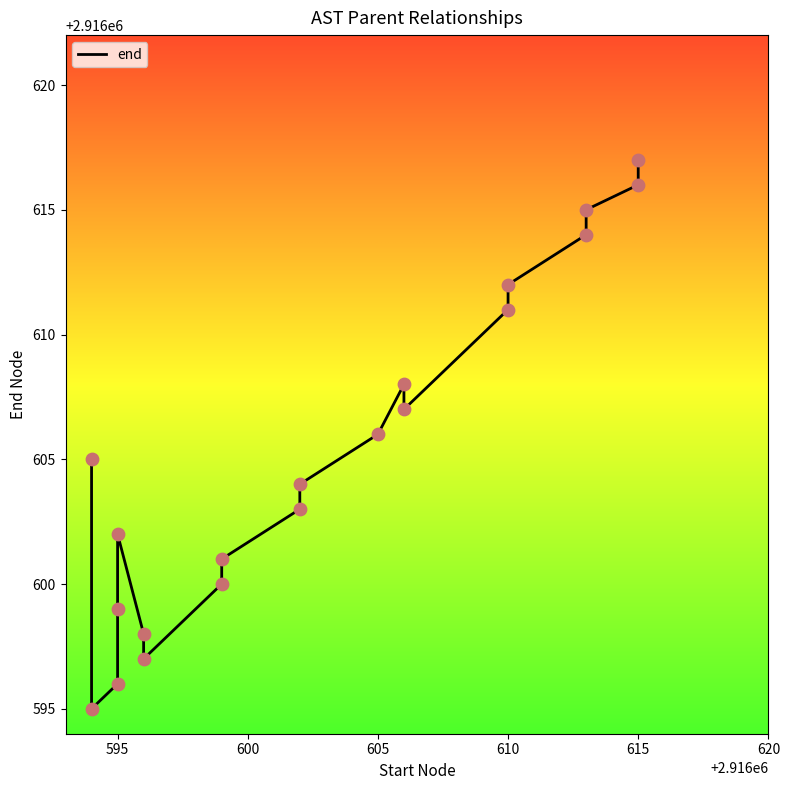

Approximately how many times larger is the value at 595 compared to 595?

1.0